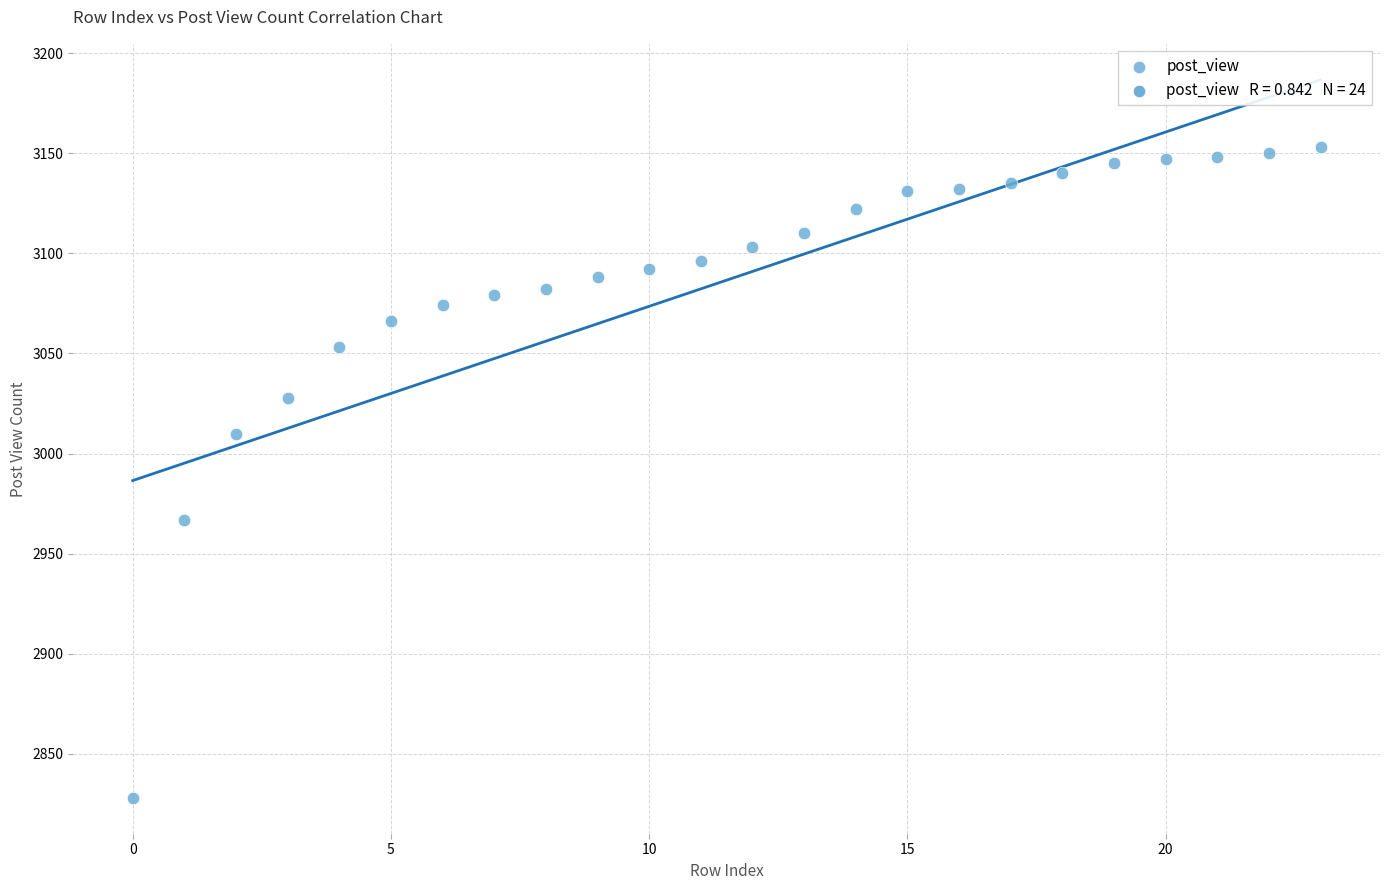

What is the range of Y values (max minus min)?

325